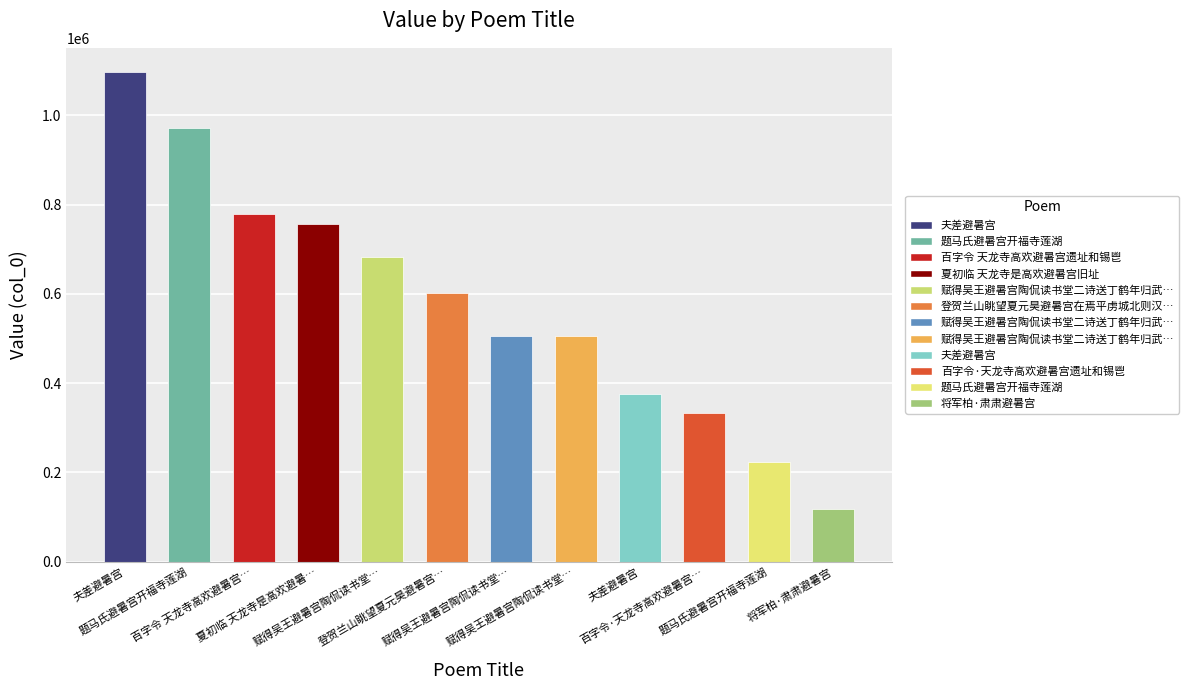

Approximately how many times larger is the value at 题马氏避暑宫开福寺莲湖 compared to 将军柏·肃肃避暑宫?

8.2